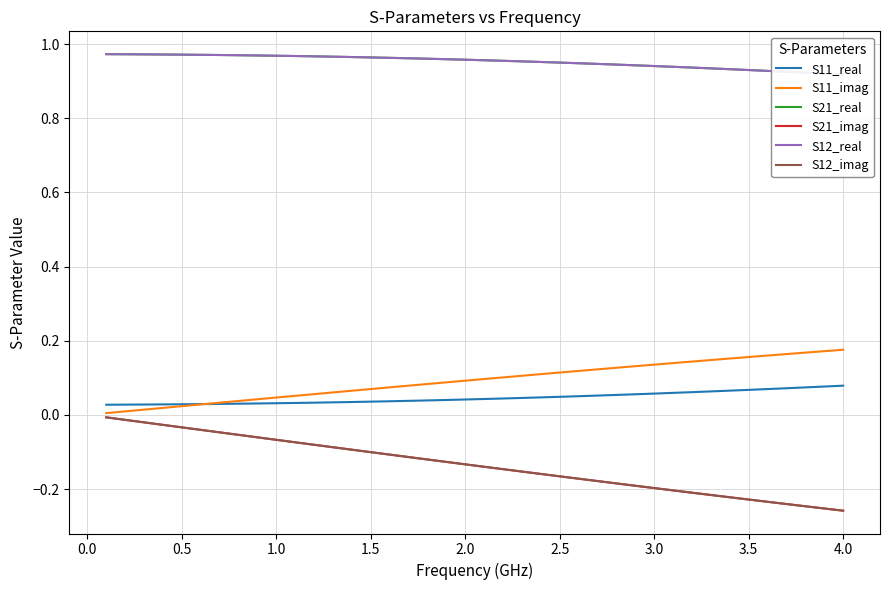

Rank the series at 2.5 from lowest to highest value.

S21_imag, S12_imag, S11_real, S11_imag, S21_real, S12_real